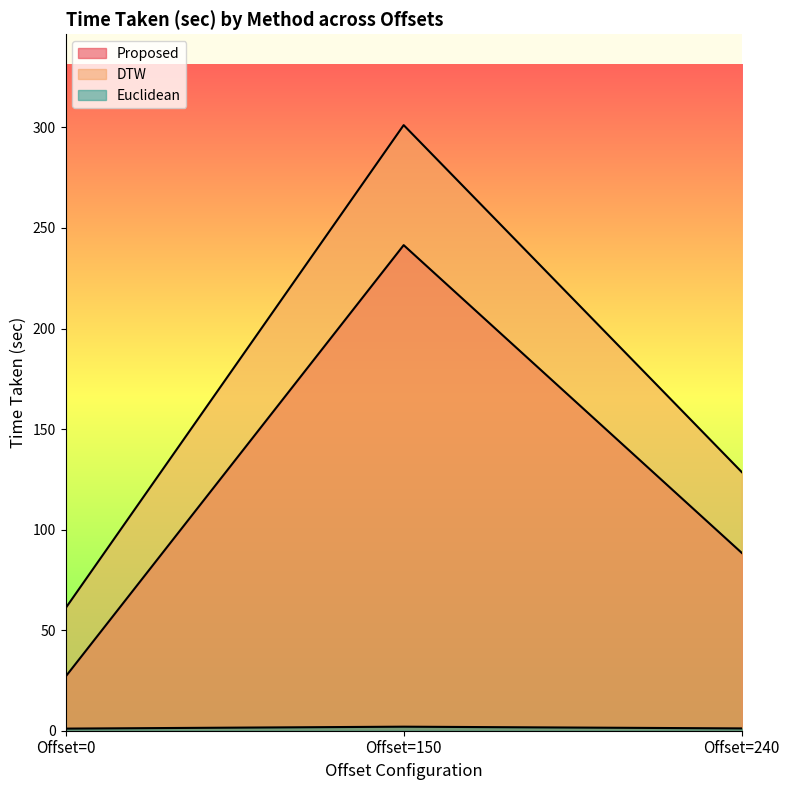

Count the number of categories in the chart.

3